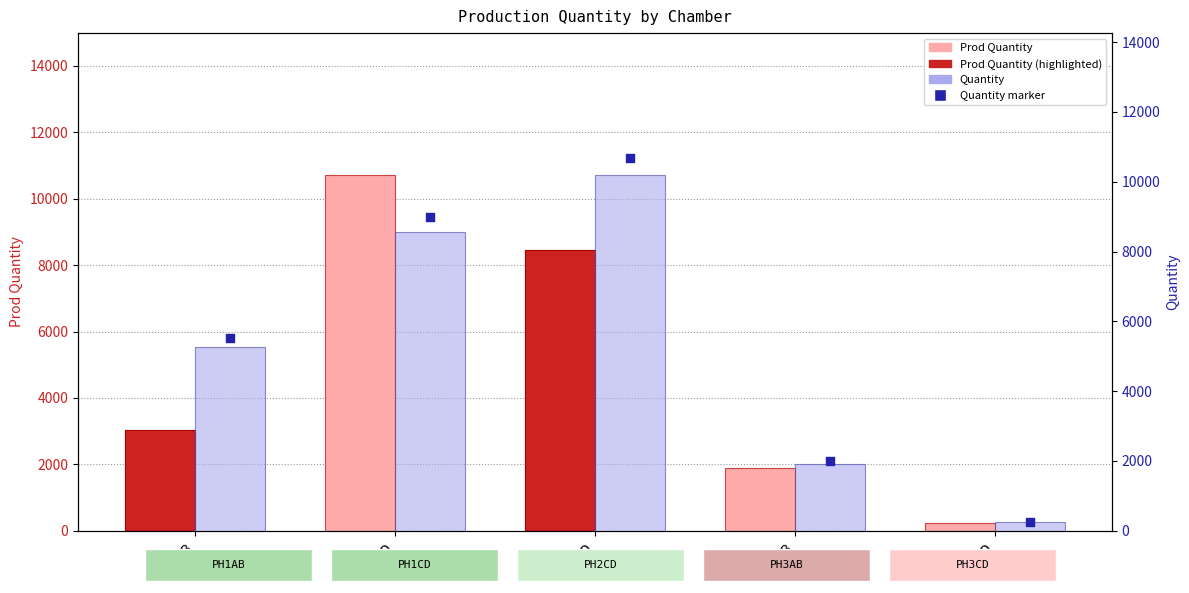

Which series contains the lowest Y value?

Prod Quantity